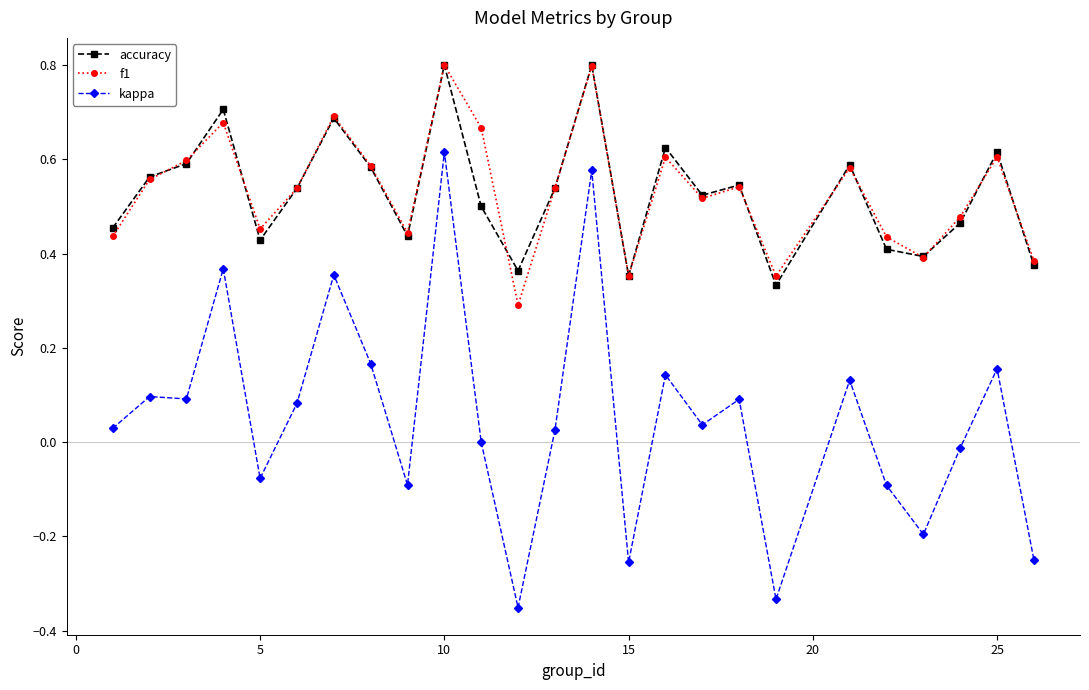

True or false: f1 has more than 0 interior local peaks.

True